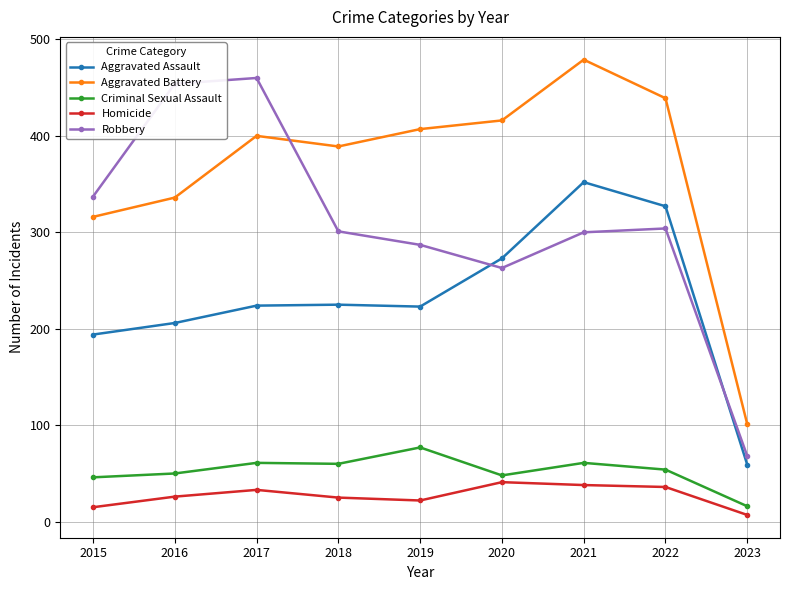

What are all the series names shown in the legend?

Aggravated Assault, Aggravated Battery, Criminal Sexual Assault, Homicide, Robbery